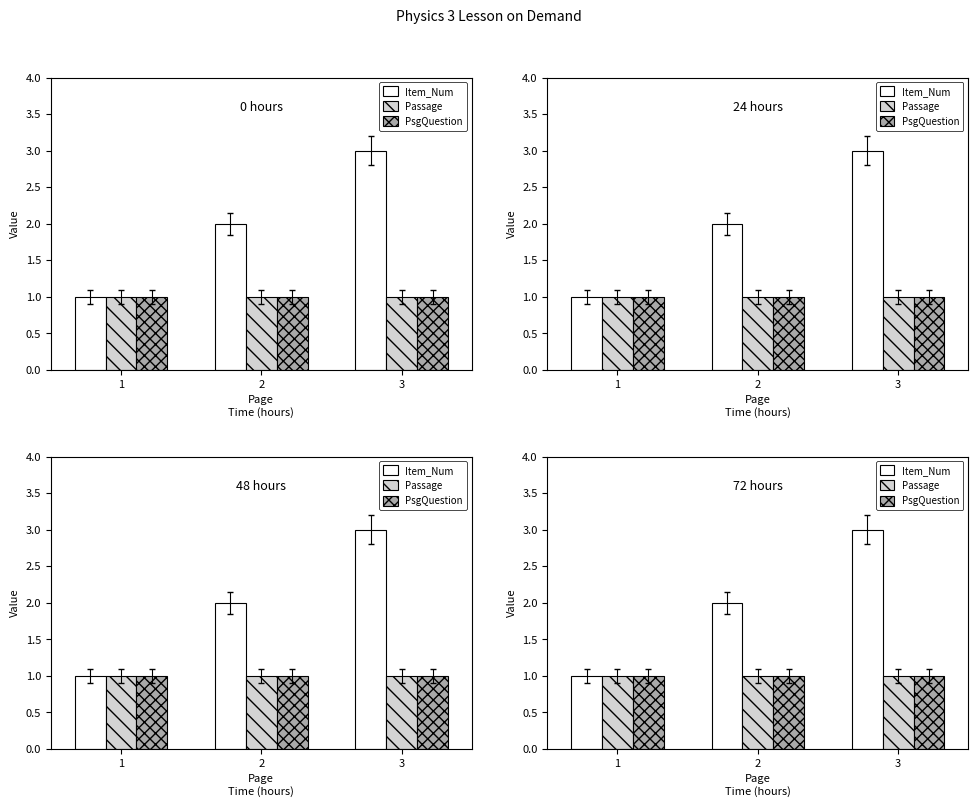

Which category has the highest value in the PsgQuestion series?

1